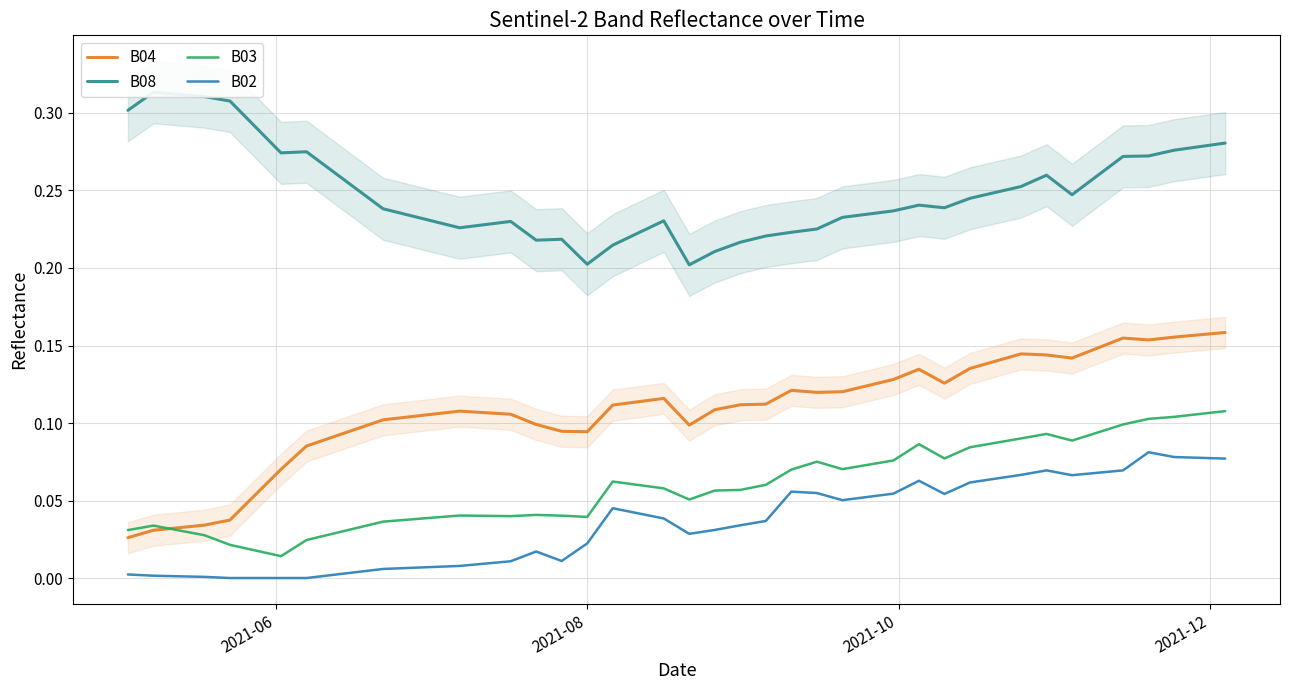

True or false: B03 and B02 intersect in this chart.

False